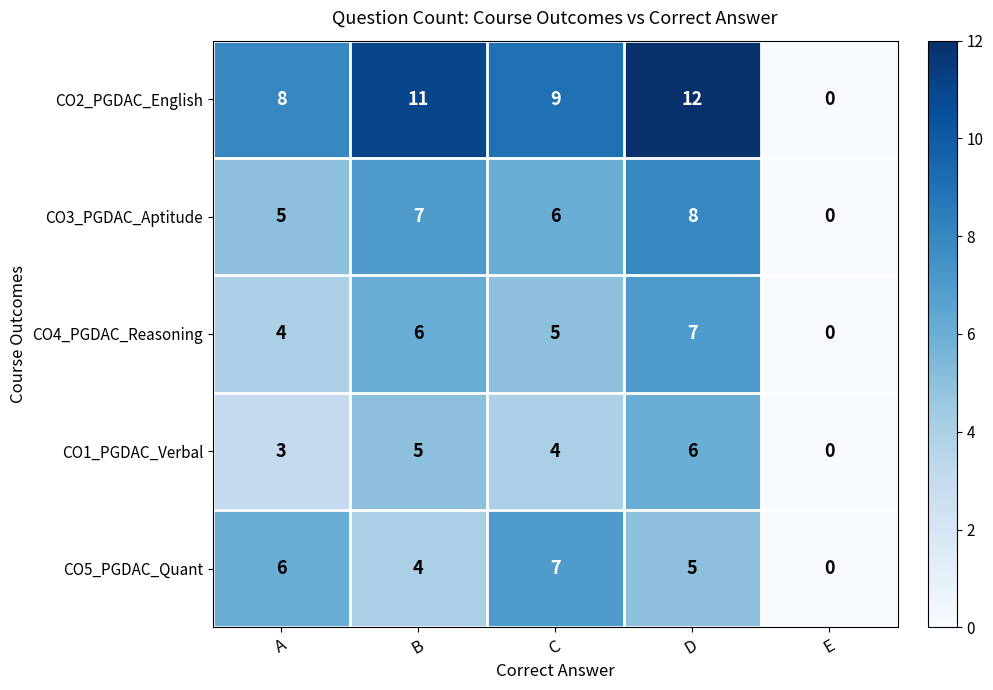

Which category has the lowest value in the CO4_PGDAC_Reasoning series?

E